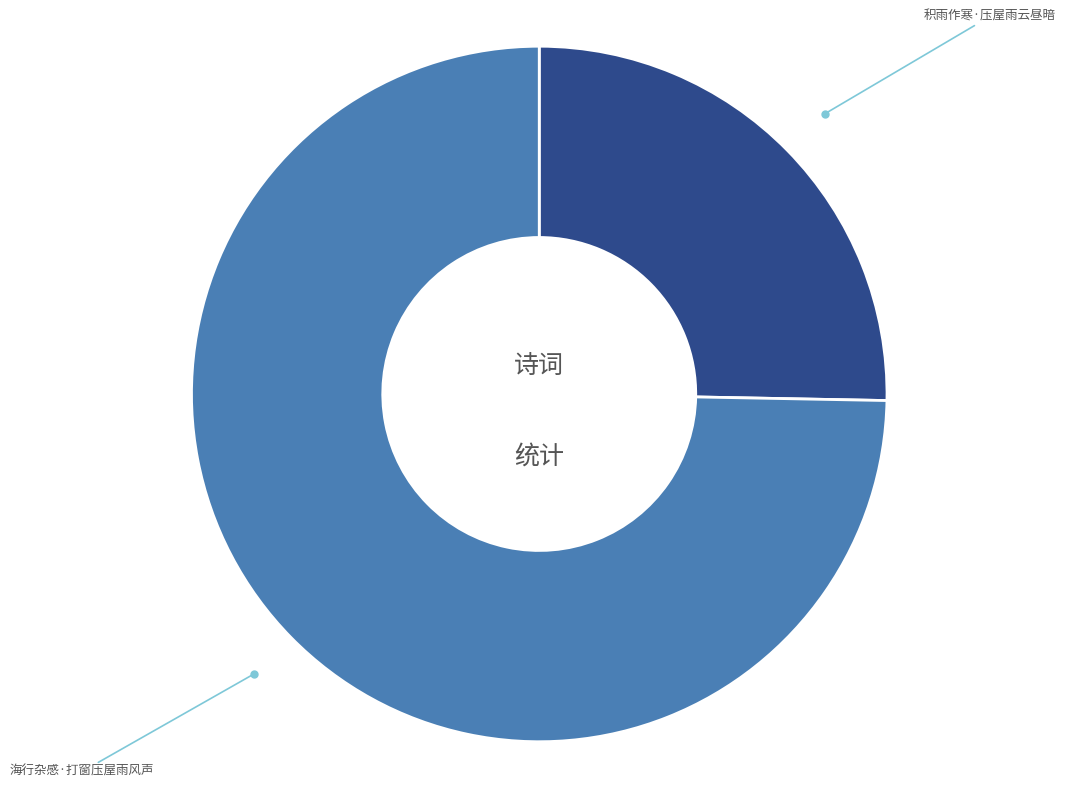

Which category has the smallest portion of the pie?

积雨作寒·压屋雨云昼暗